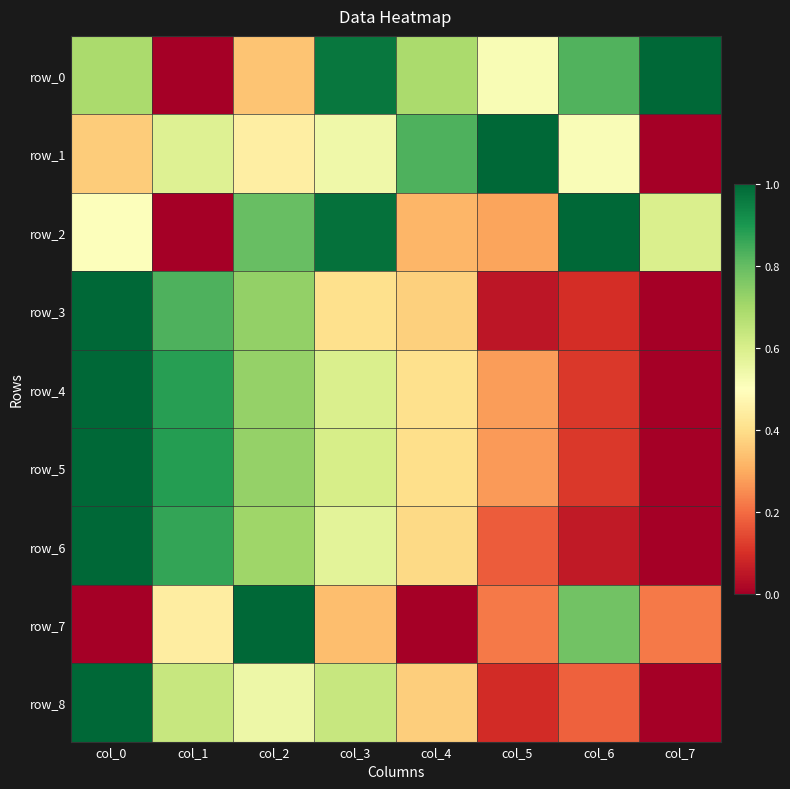

What is the total value across all series at col_1?

5.1